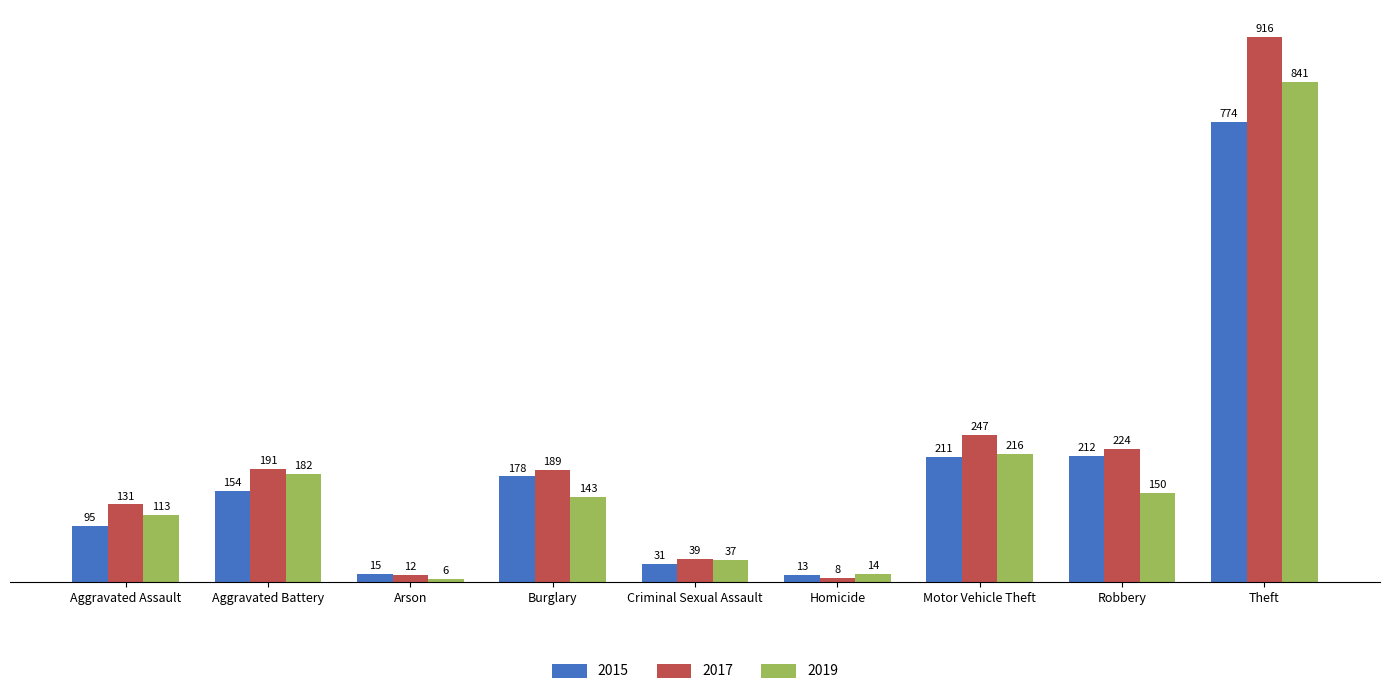

Is it true that 2017 equals 39 at Criminal Sexual Assault?

True